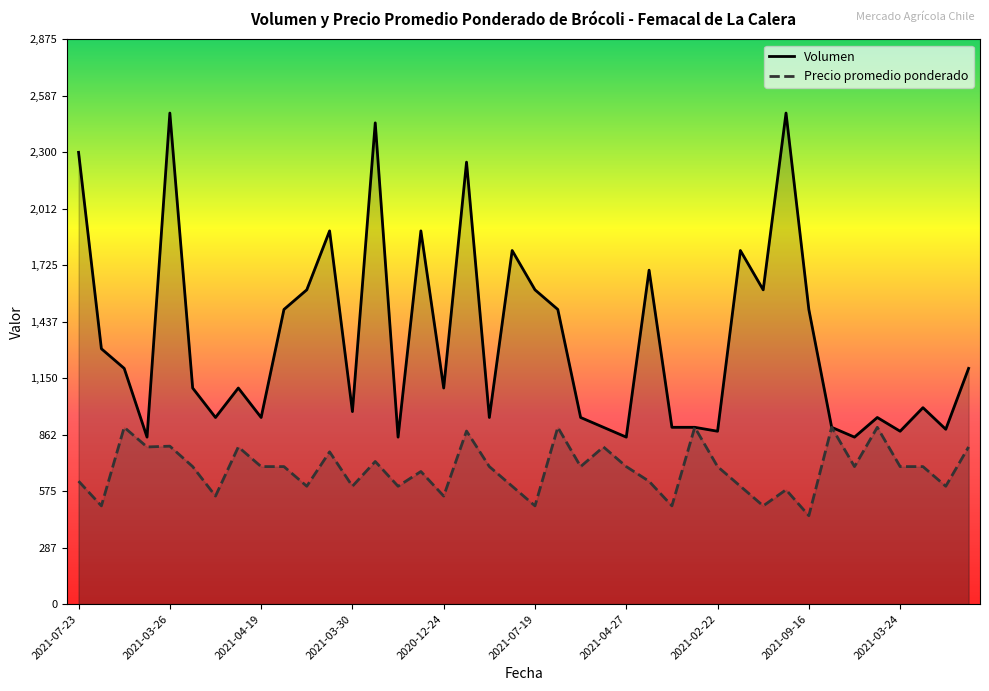

The value of Volumen at 2021-03-26 is 1235. True or false?

False